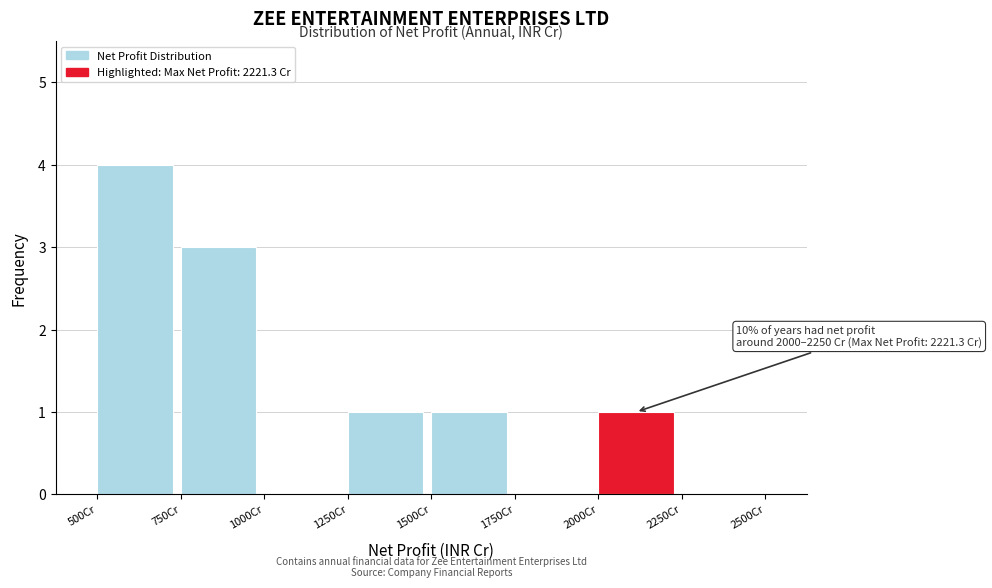

Which range on the x-axis has the tallest bar?

500 to 750